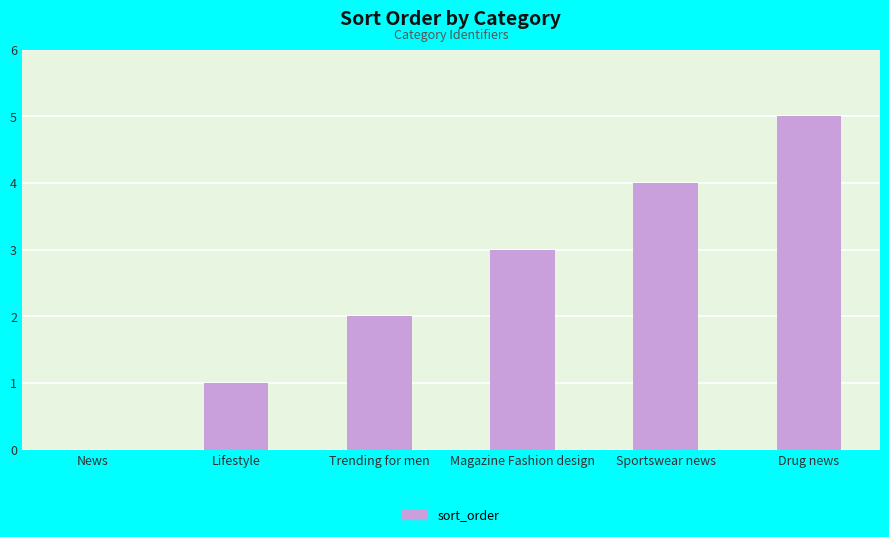

Which category has the highest value across all series?

Drug news